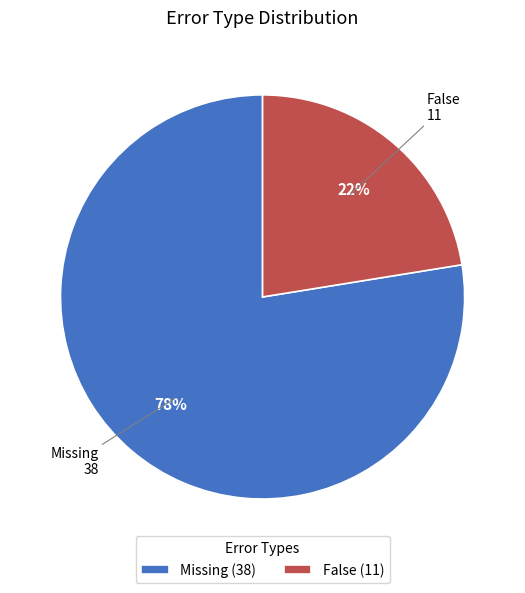

Between False and Missing, which is larger?

Missing